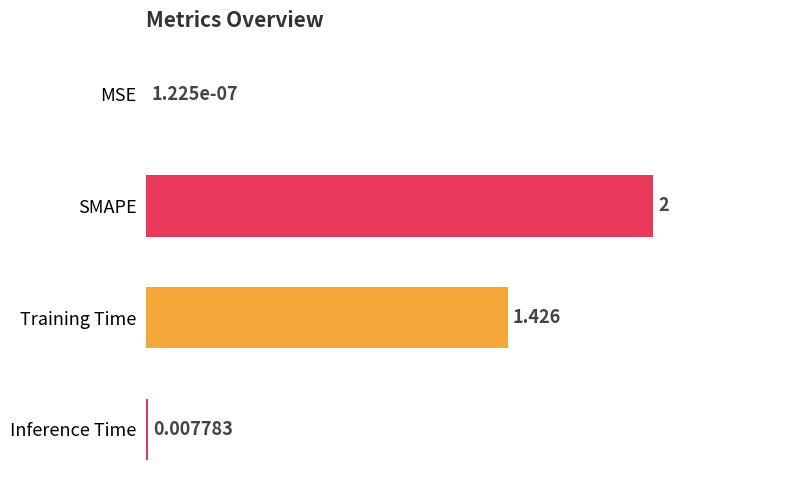

At which category does the chart reach its peak across all series?

SMAPE